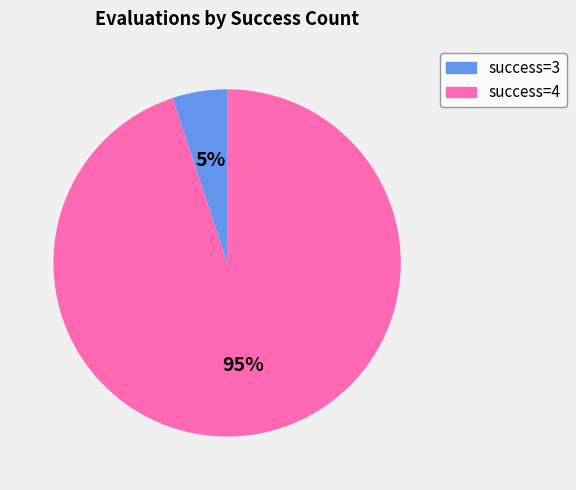

Is there a majority slice in this chart?

Yes